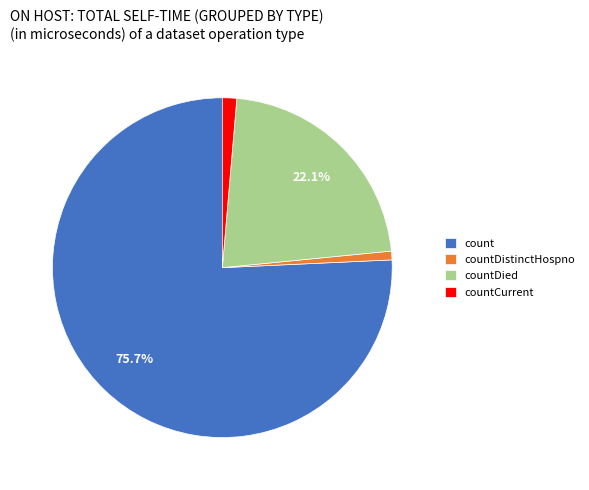

Is there a majority slice in this chart?

Yes